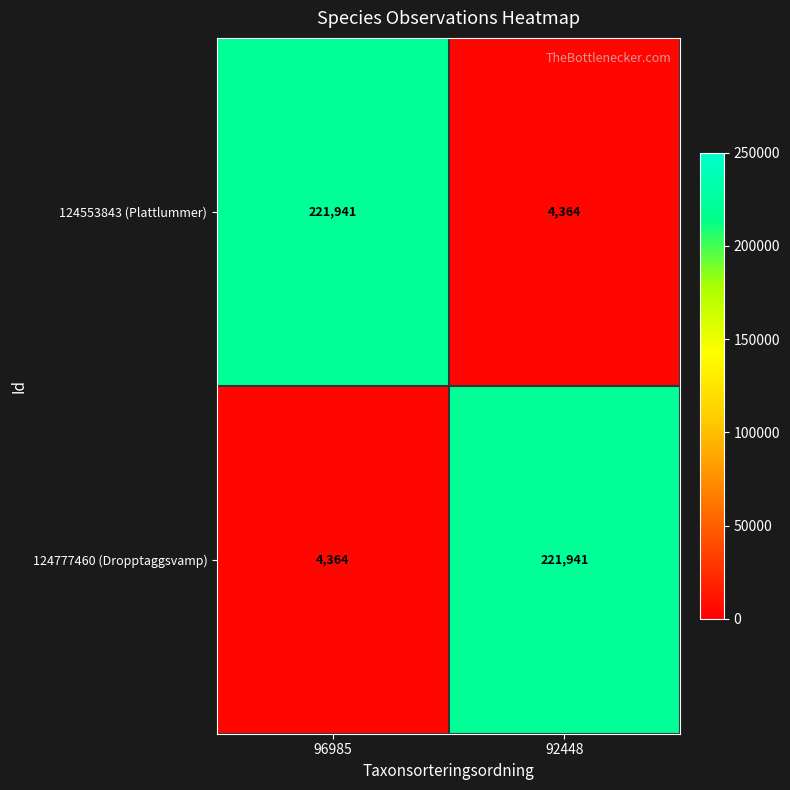

Read the 124553843 (Plattlummer) value at 96985, to the nearest 50.

221950